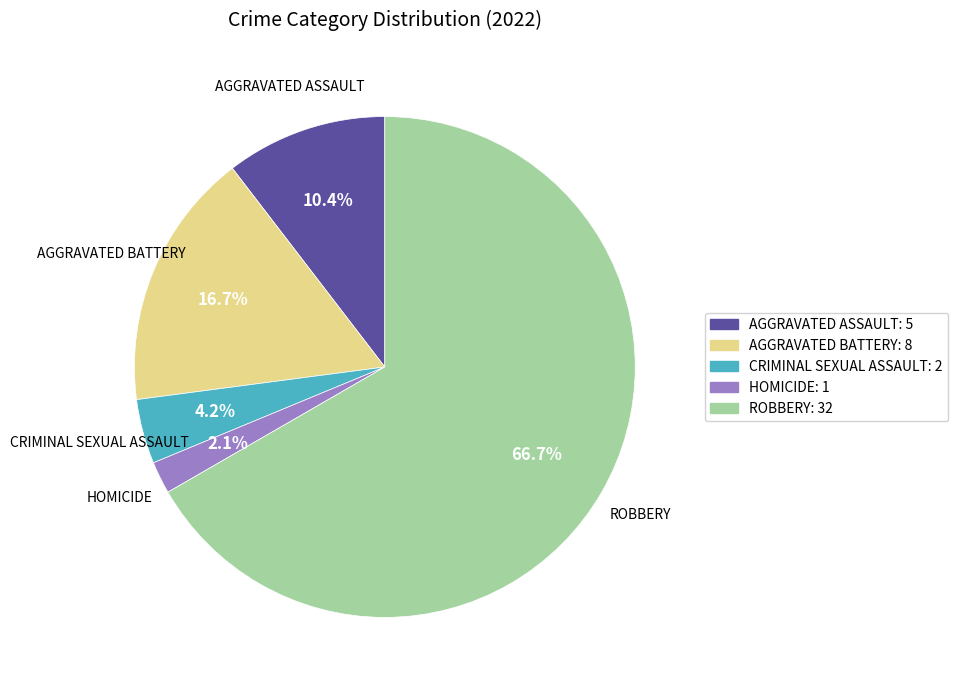

Is there a majority slice in this chart?

Yes